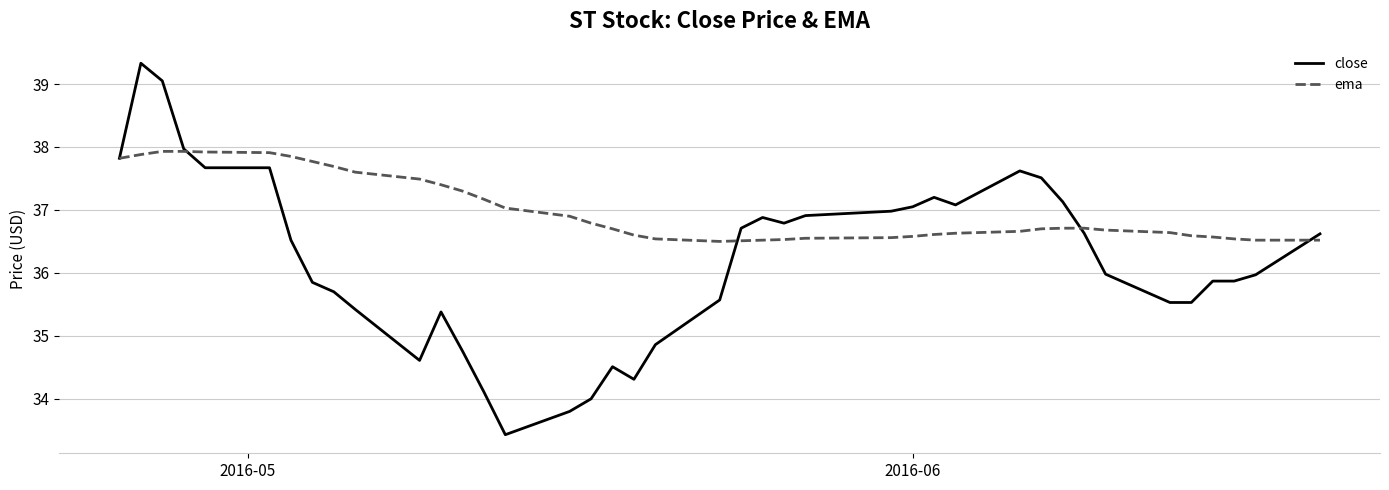

What is the maximum value shown in the chart?

39.3